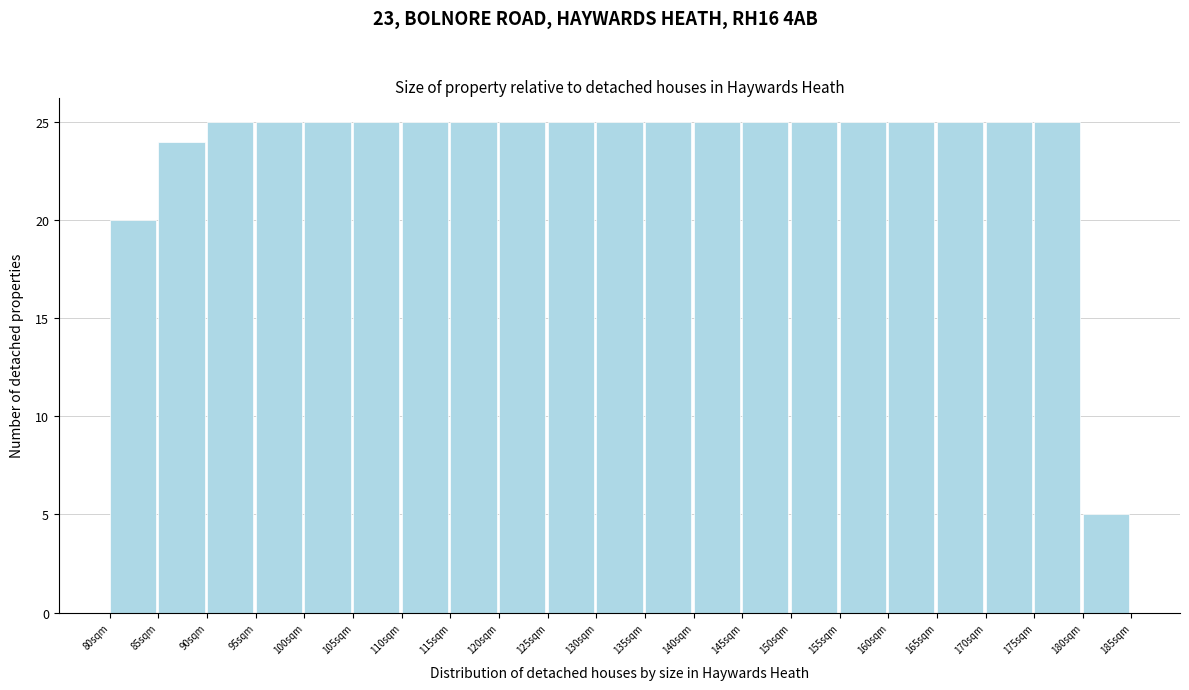

Reading left to right, list every bar in this chart as the range it spans on the x-axis followed by its height. The values are not printed on the chart, so give them approximately, as read against the axis.

80 to 85: 20
85 to 90: 24
90 to 95: 25
95 to 100: 25
100 to 105: 25
105 to 110: 25
110 to 115: 25
115 to 120: 25
120 to 125: 25
125 to 130: 25
130 to 135: 25
135 to 140: 25
140 to 145: 25
145 to 150: 25
150 to 155: 25
155 to 160: 25
160 to 165: 25
165 to 170: 25
170 to 175: 25
175 to 180: 25
180 to 185: 5